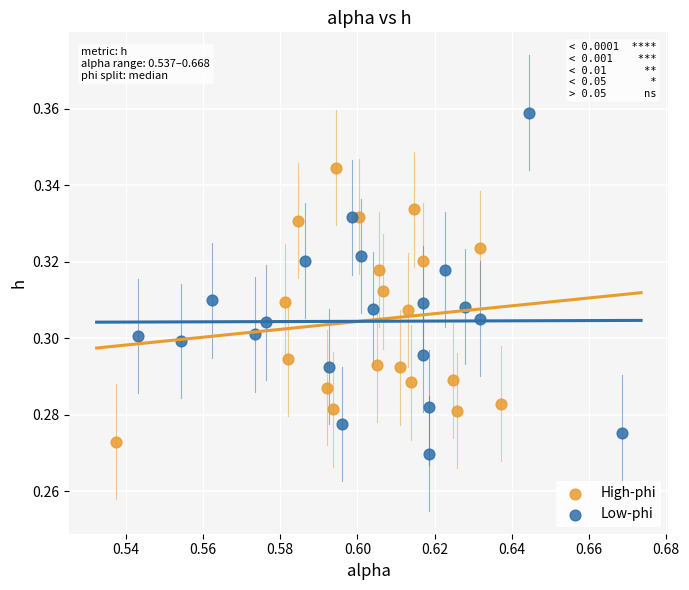

Which series has the widest spread of Y values?

Low-phi